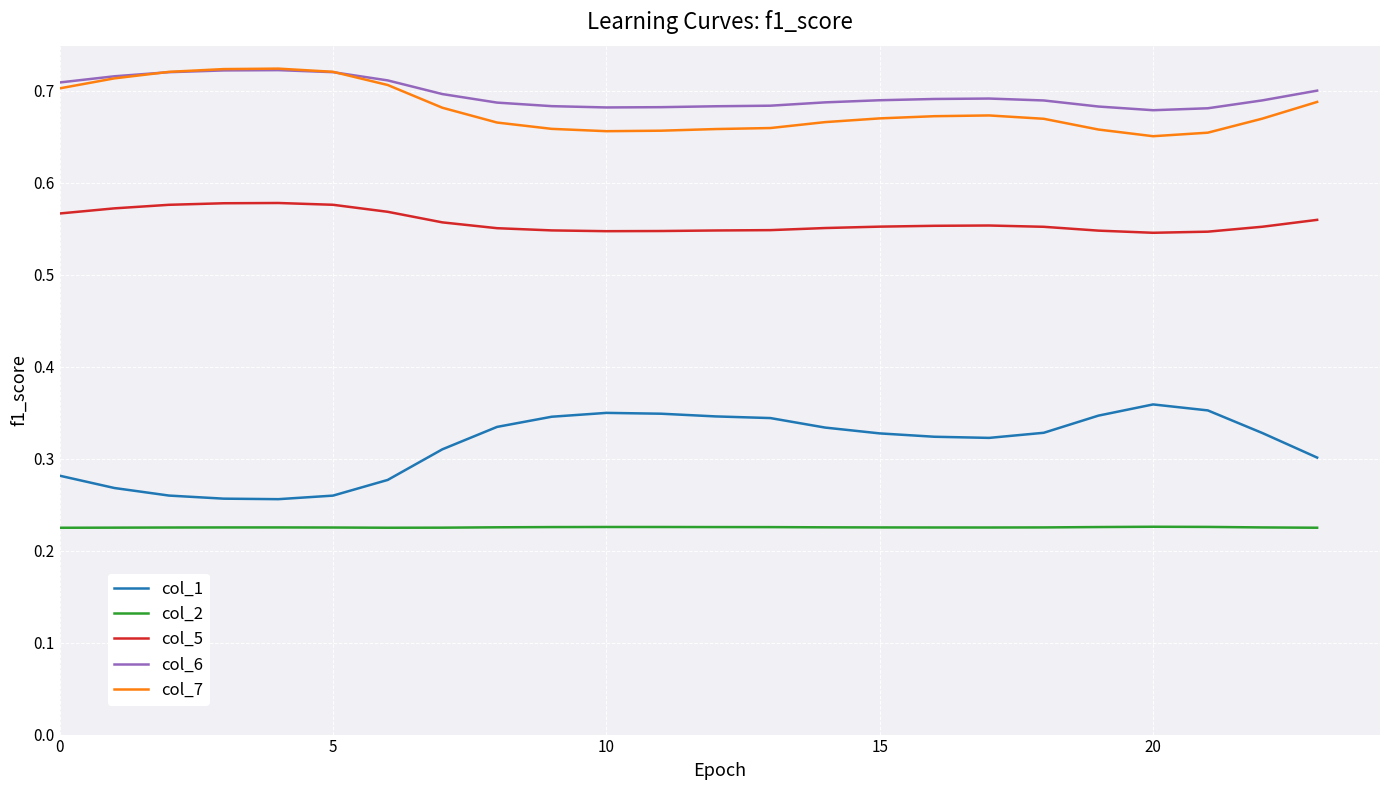

True or false: col_1 and col_6 cross at least once.

False